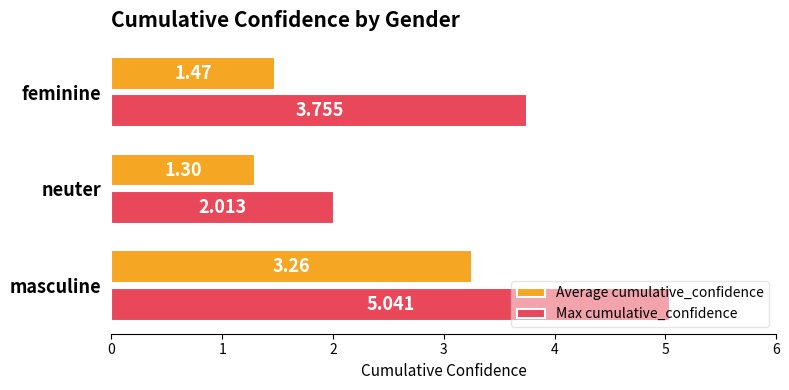

Which label corresponds to the largest value in the chart?

masculine